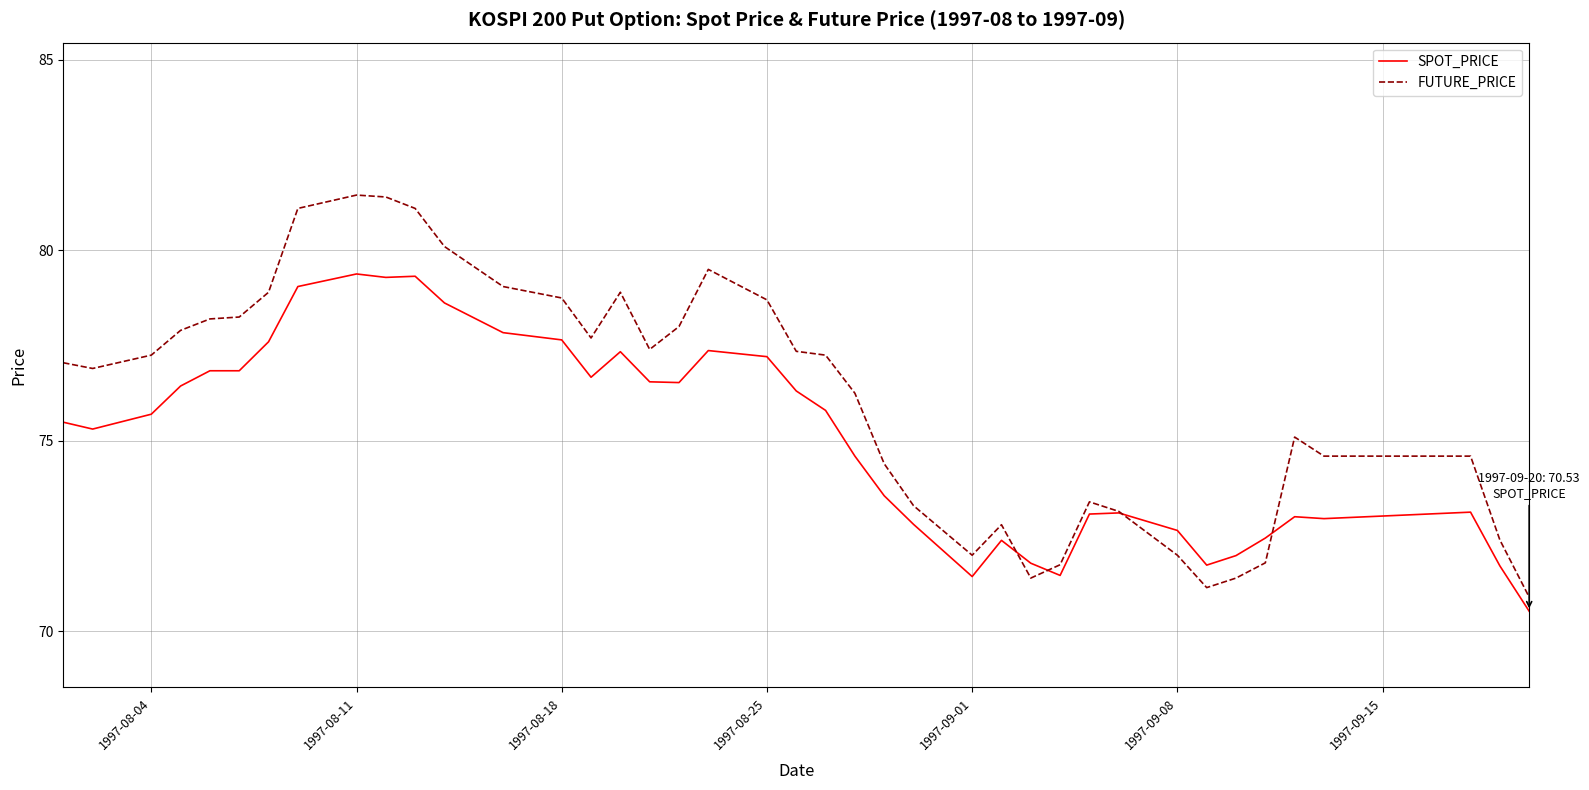

What are all the series names shown in the legend?

SPOT_PRICE, FUTURE_PRICE